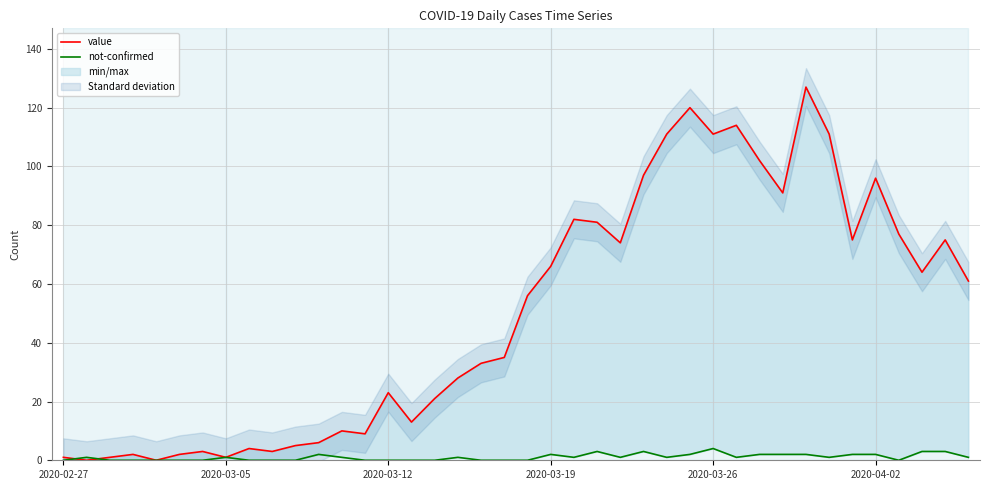

How many data points in value are less than 56?

20